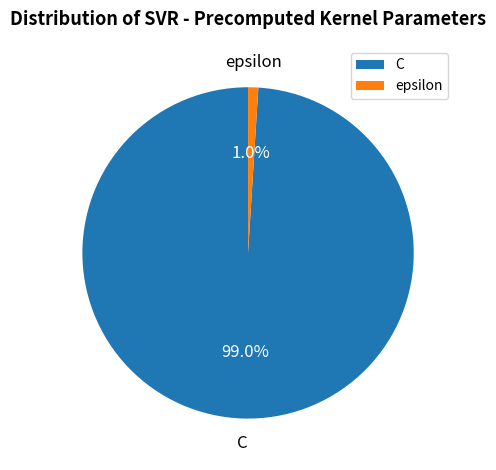

How many segments does this pie chart have?

2